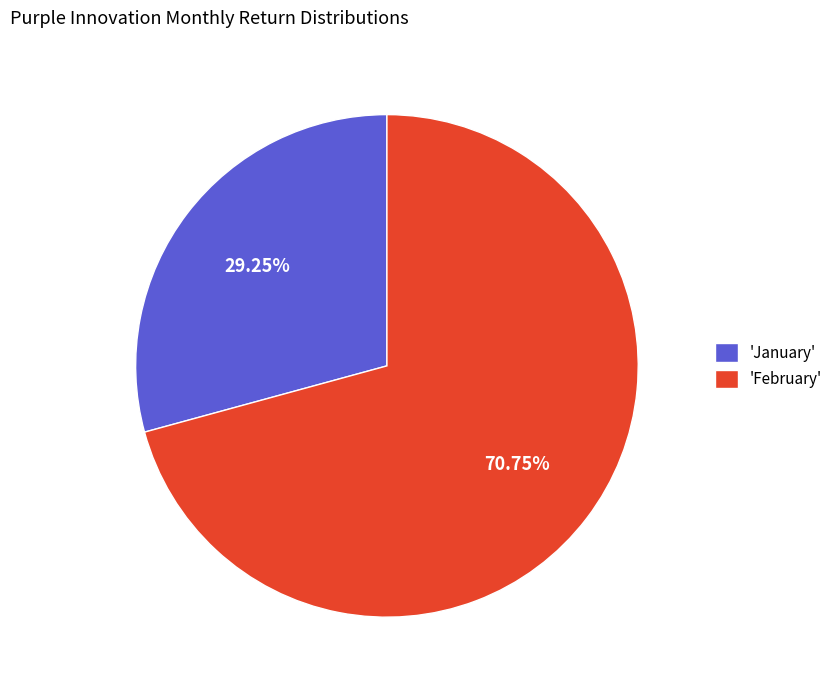

Rank the categories by value from lowest to highest.

'January', 'February'